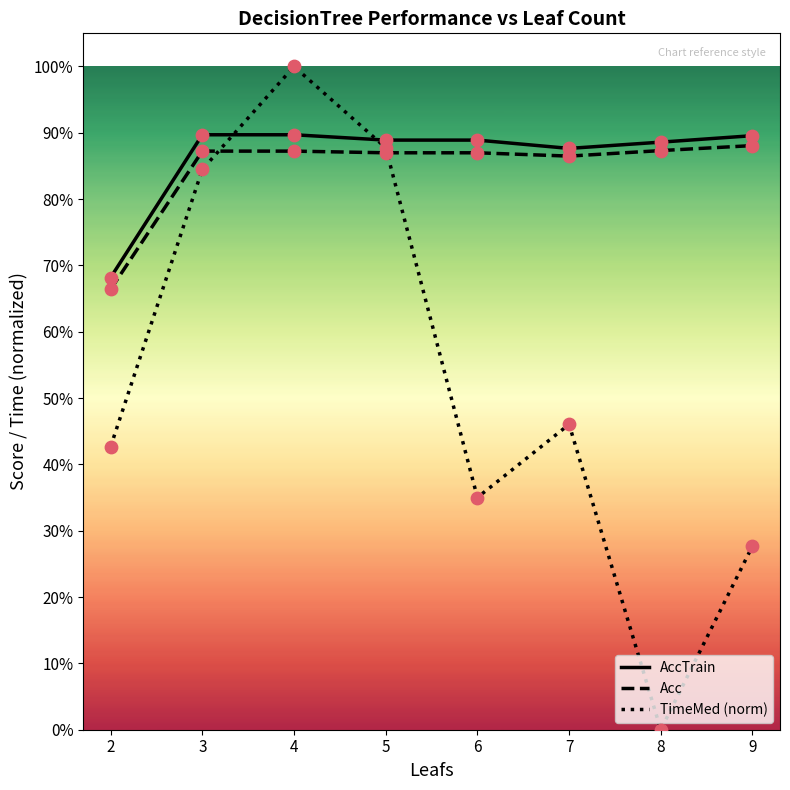

At how many categories does at least one series exceed 0?

8